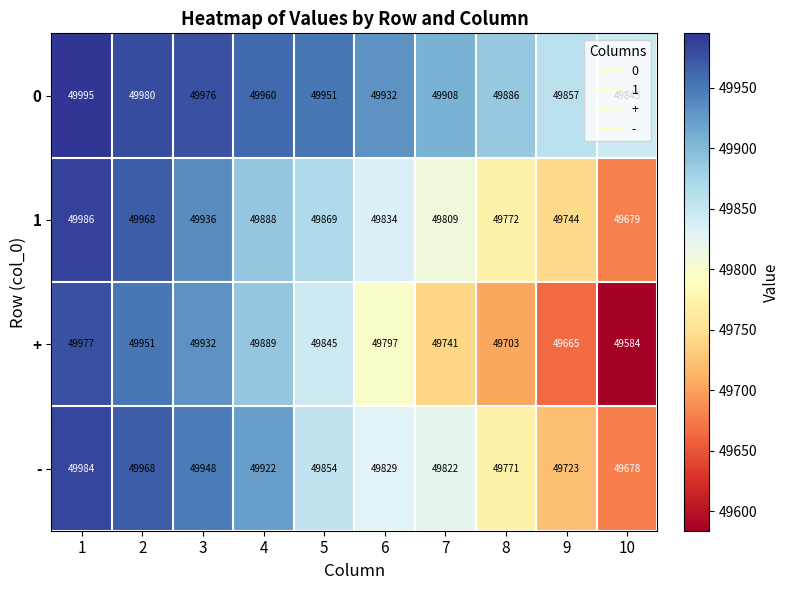

What is the difference between the maximum and minimum values in the 1 series?

307